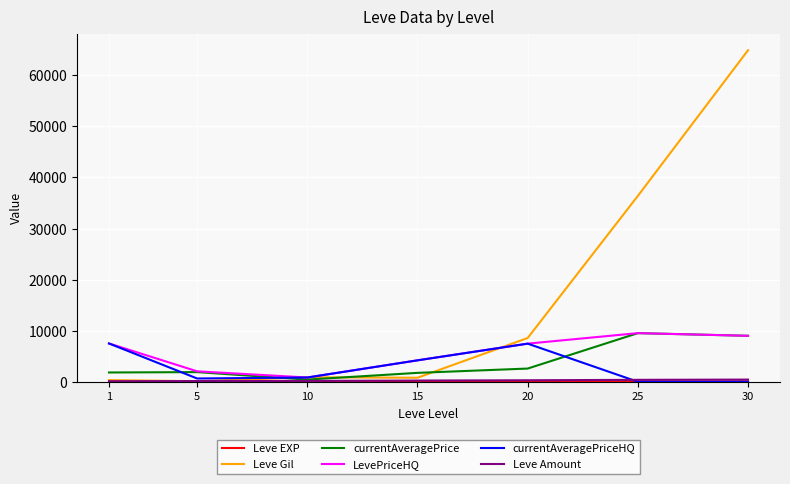

Which series has the largest total across all categories?

Leve Gil